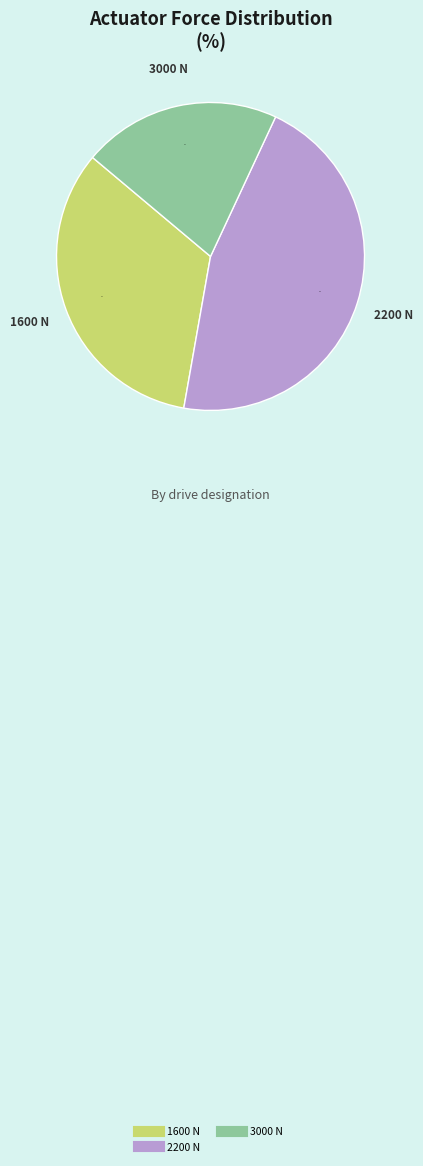

To the nearest percent, what is the difference between the largest and smallest slice percentages?

25%